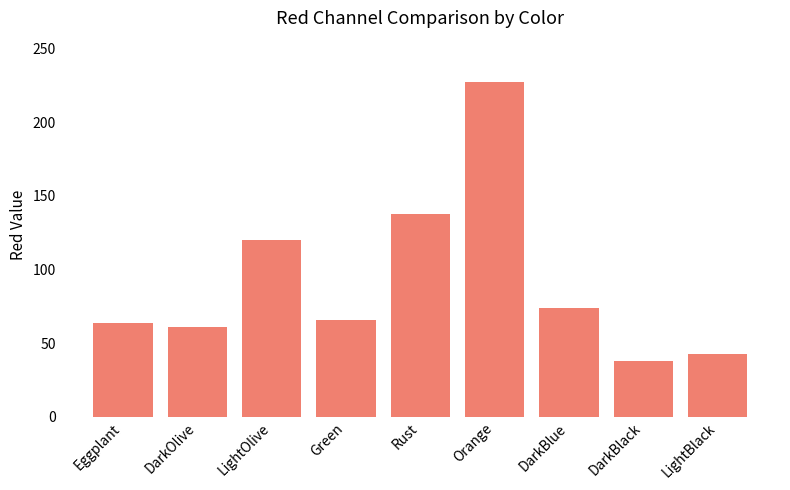

What is the value of the 7th bar from the left?

74